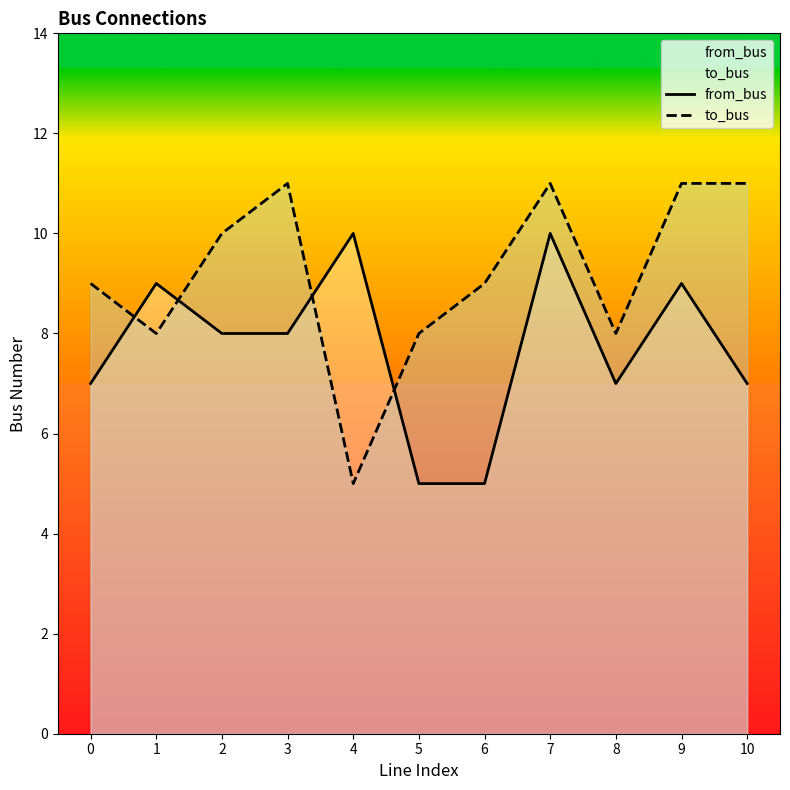

What is the difference between the maximum and minimum values in the from_bus series?

5